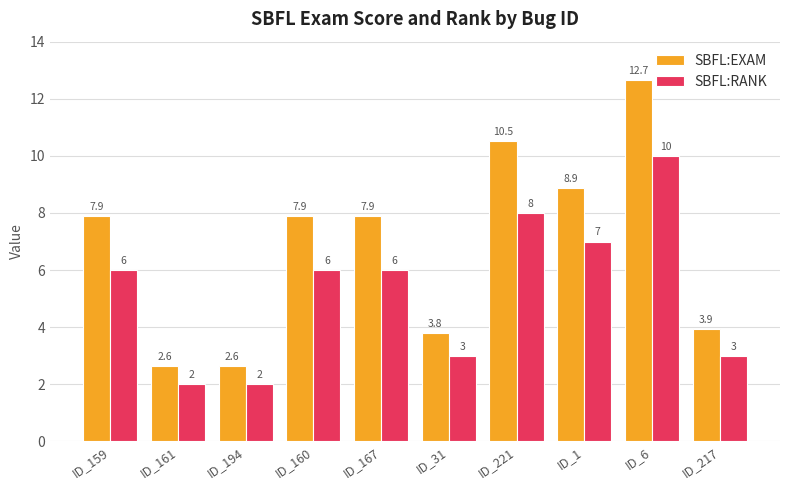

How many values in the SBFL:RANK series are below 6?

4